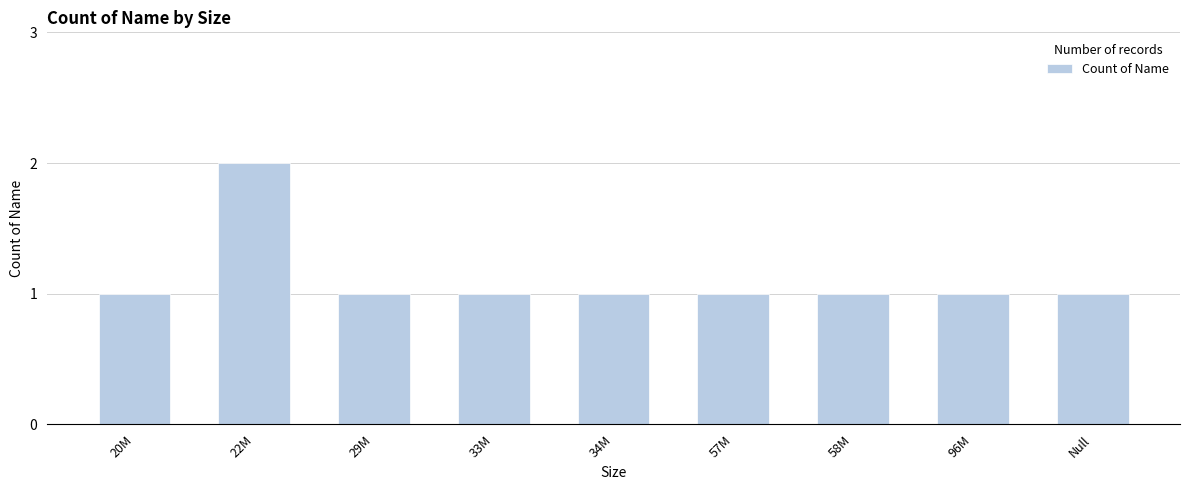

Which label corresponds to the largest value in the chart?

22M